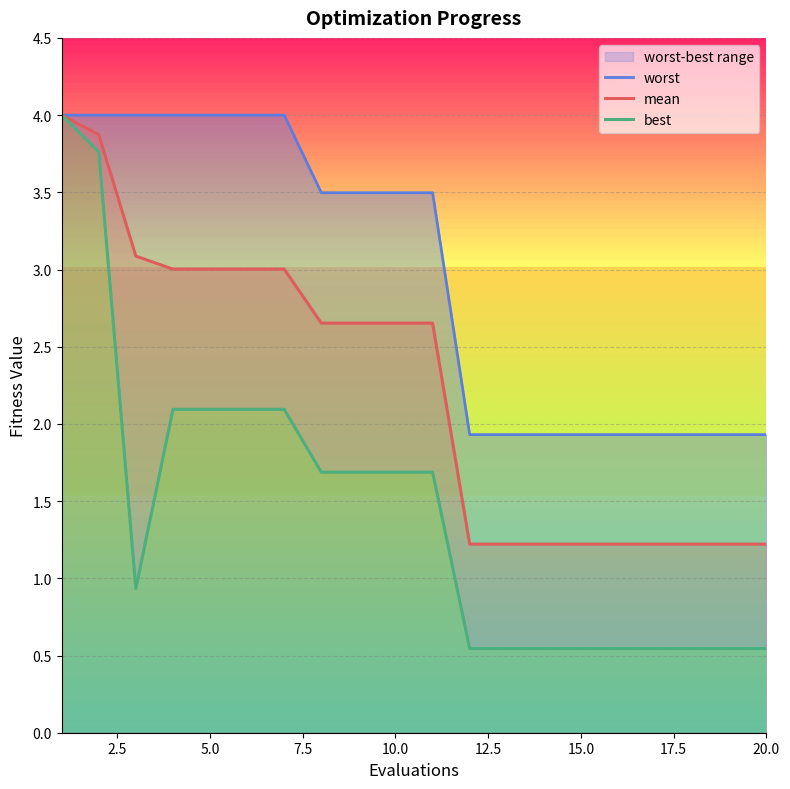

The value of mean at 20.0 is 1.2. True or false?

True